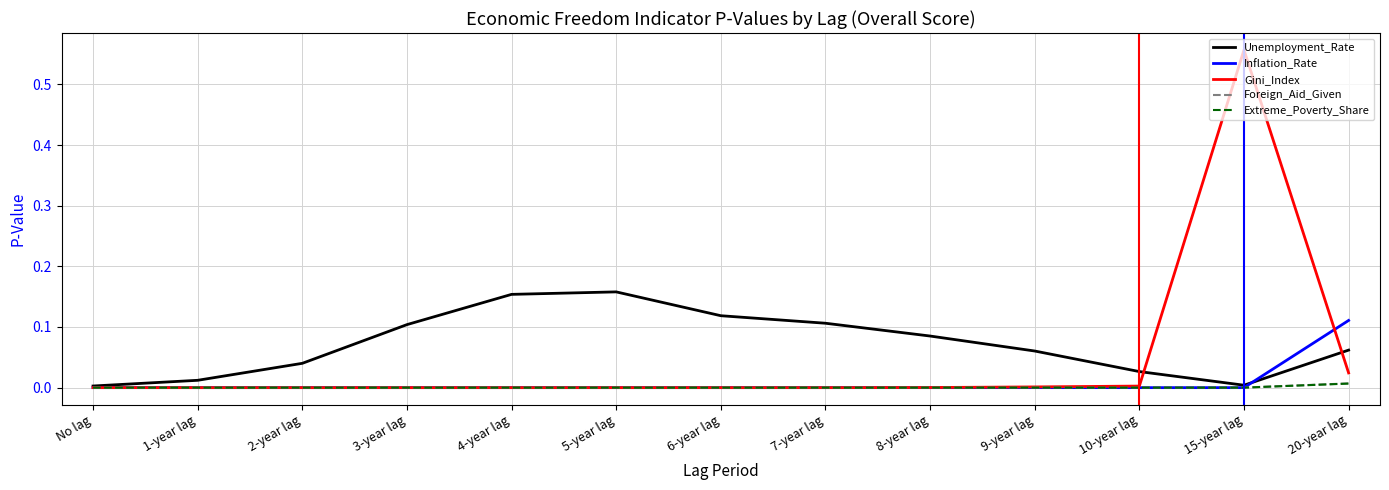

At which category is the sum across all series the highest?

15-year lag